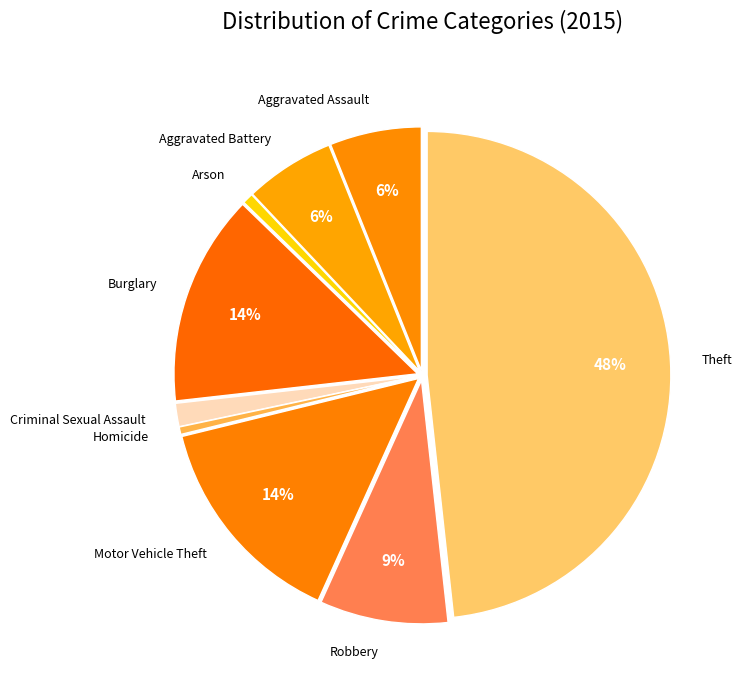

How many segments does this pie chart have?

9